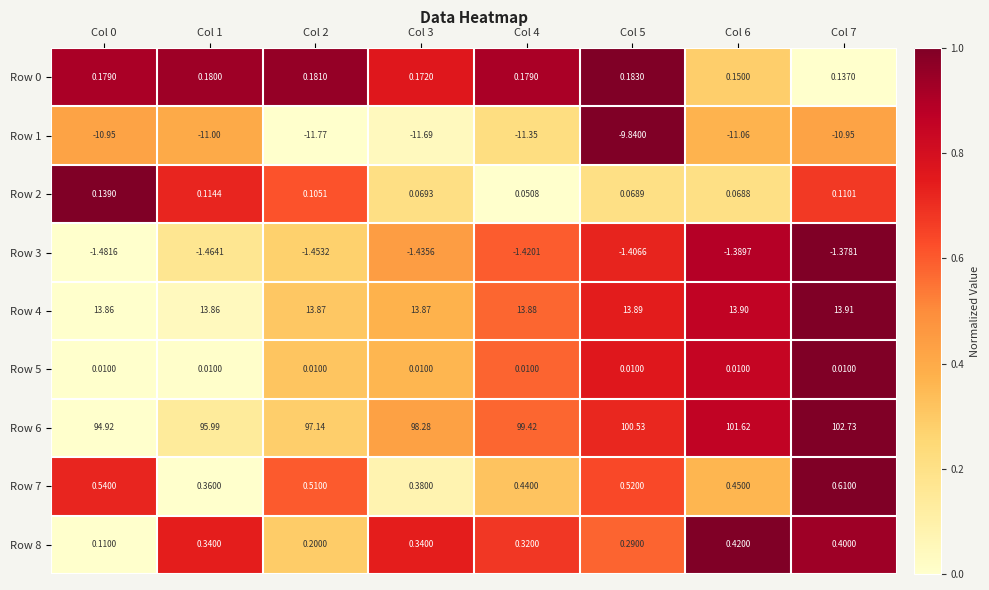

Which series changed the most between Col 1 and Col 3?

Row 6